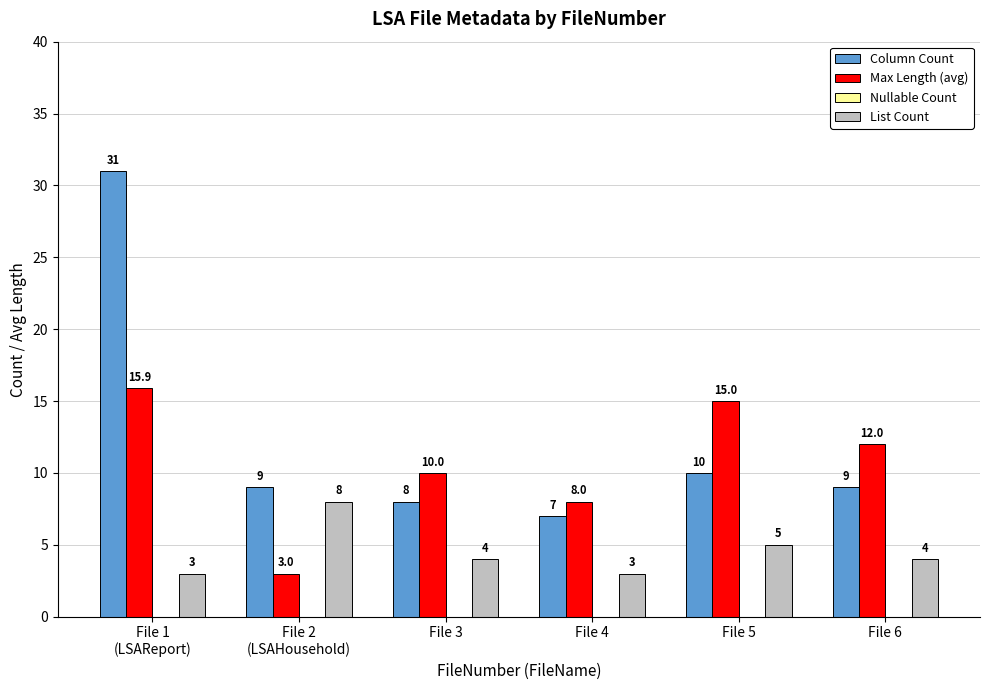

What is the maximum value for Max Length (avg)?

15.9